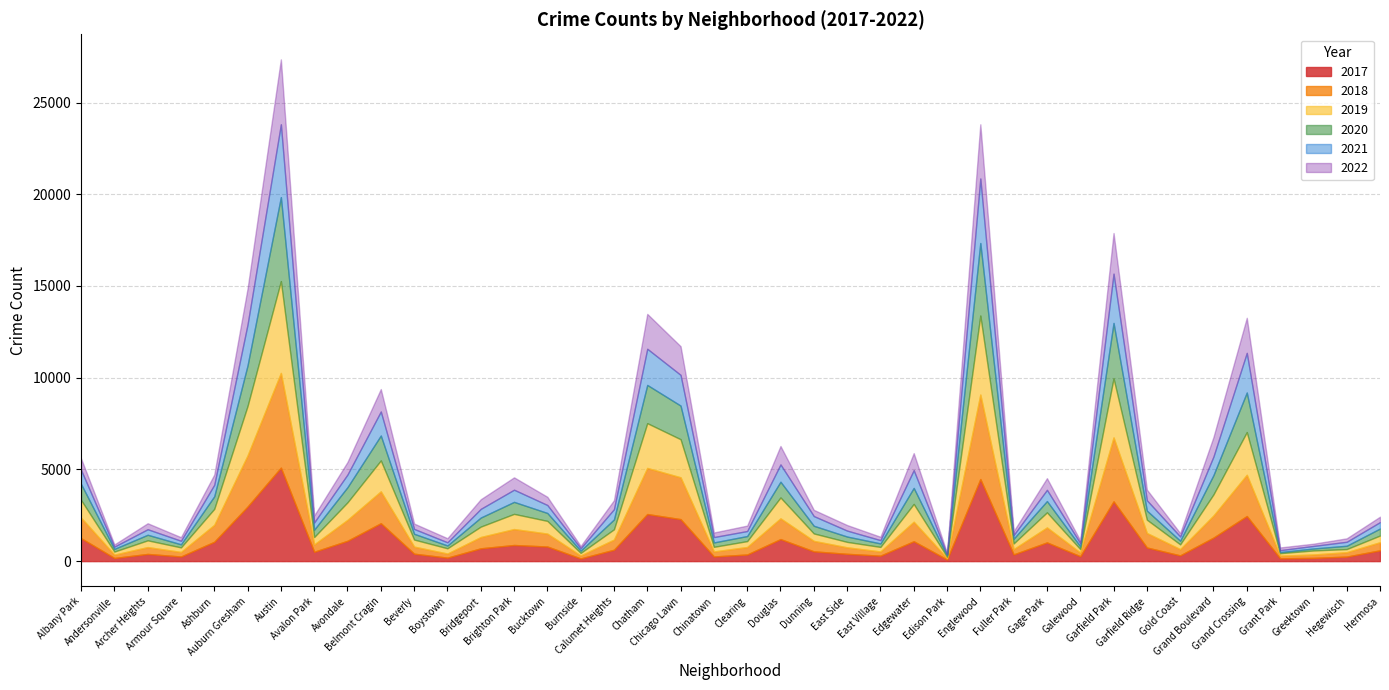

At which category is the sum across all series the highest?

Austin